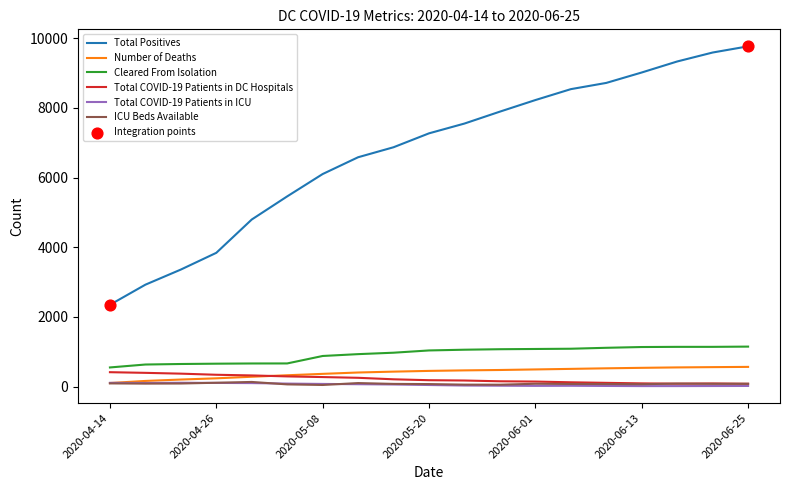

Which series has the largest range (max minus min)?

Total Positives